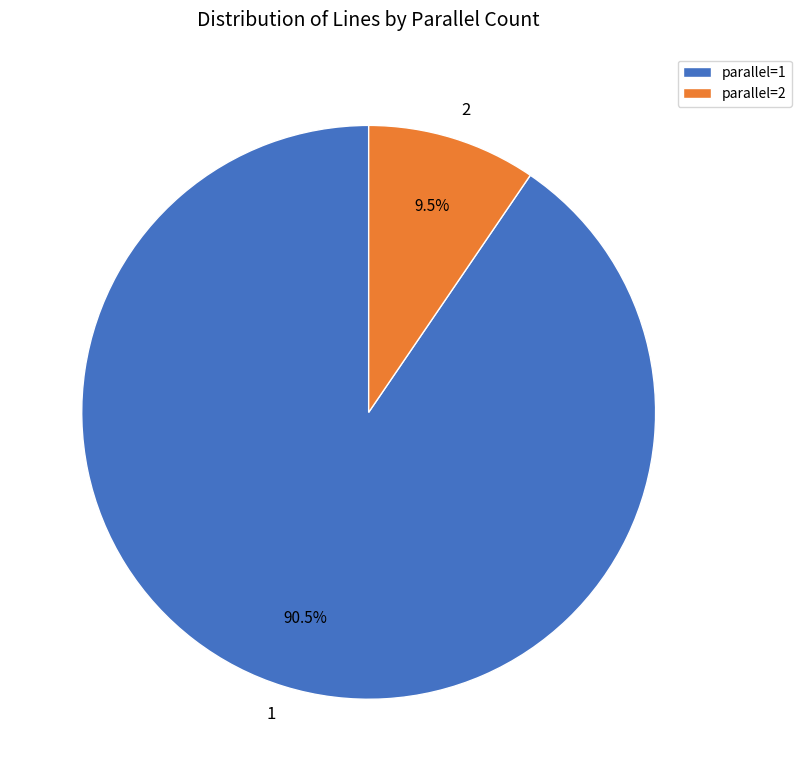

Which category has the biggest portion of the pie?

parallel=1